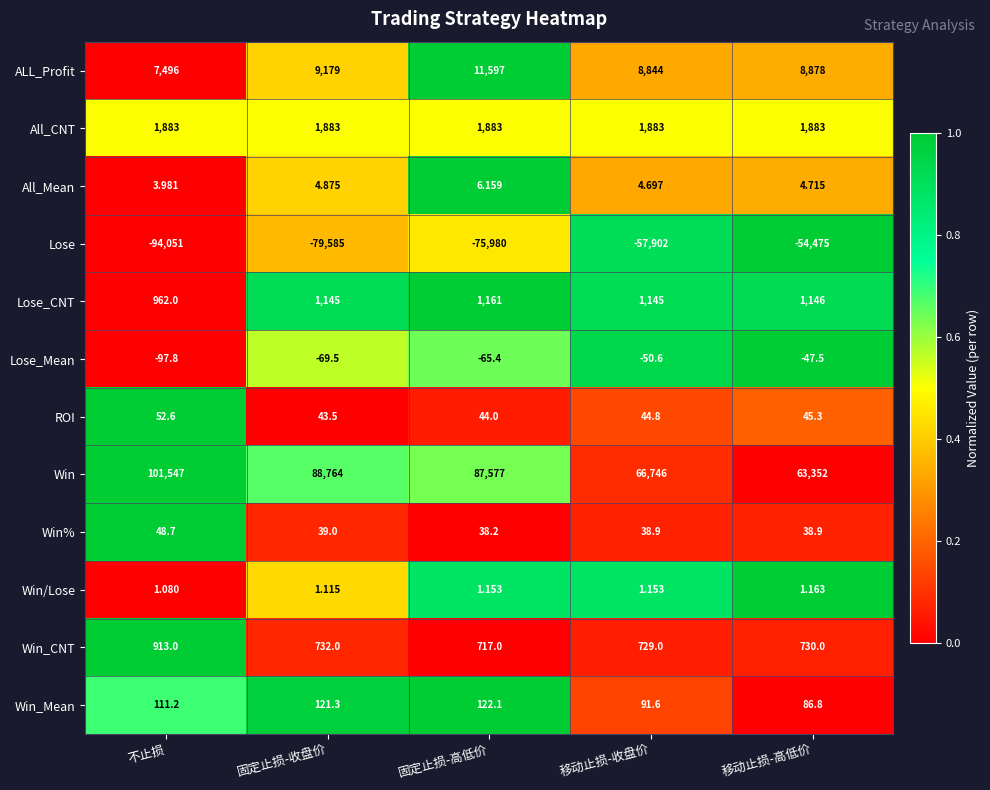

At 移动止损-高低价, list the series in order from largest to smallest.

Win, ALL_Profit, All_CNT, Lose_CNT, Win_CNT, Win_Mean, ROI, Win%, All_Mean, Win/Lose, Lose_Mean, Lose